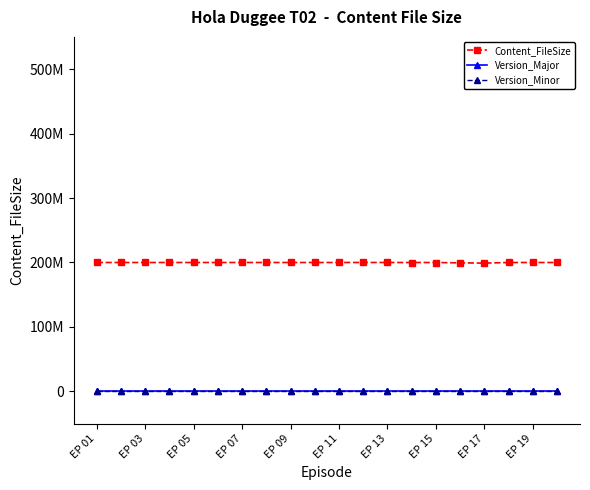

Is this an area chart (filled region under the line)?

No